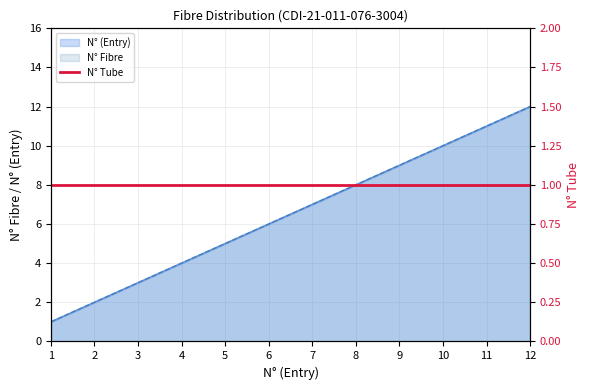

What is the sum of all N° (Entry) values?

78